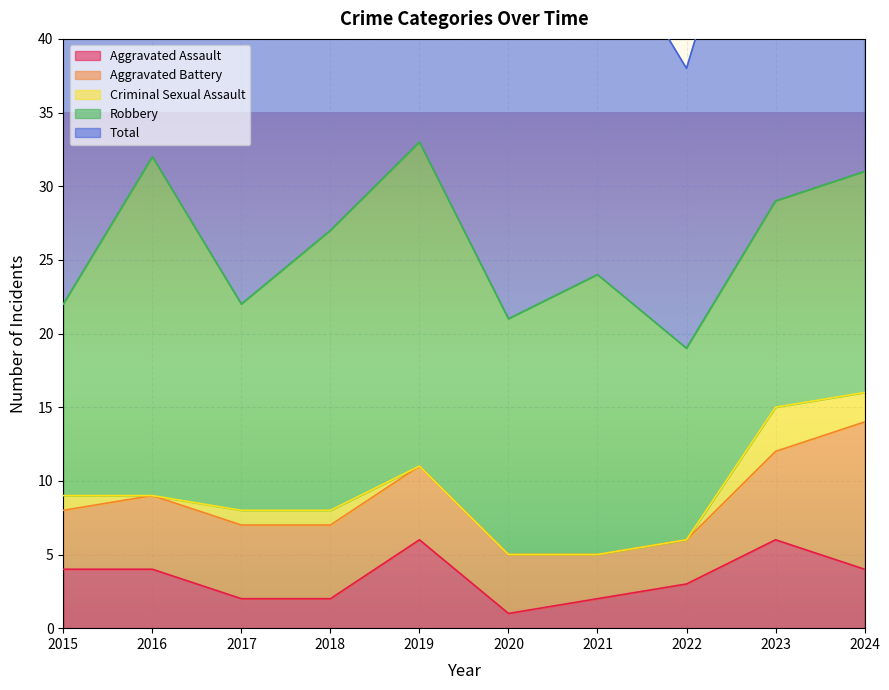

Reading left to right, transcribe all the data shown in this chart.

Aggravated Assault: 4	4	2	2	6	1	2	3	6	4
Aggravated Battery: 4	5	5	5	5	4	3	3	6	10
Criminal Sexual Assault: 1	0	1	1	0	0	0	0	3	2
Robbery: 13	23	14	19	22	16	19	13	14	15
Total: 22	32	22	27	33	21	24	19	29	31